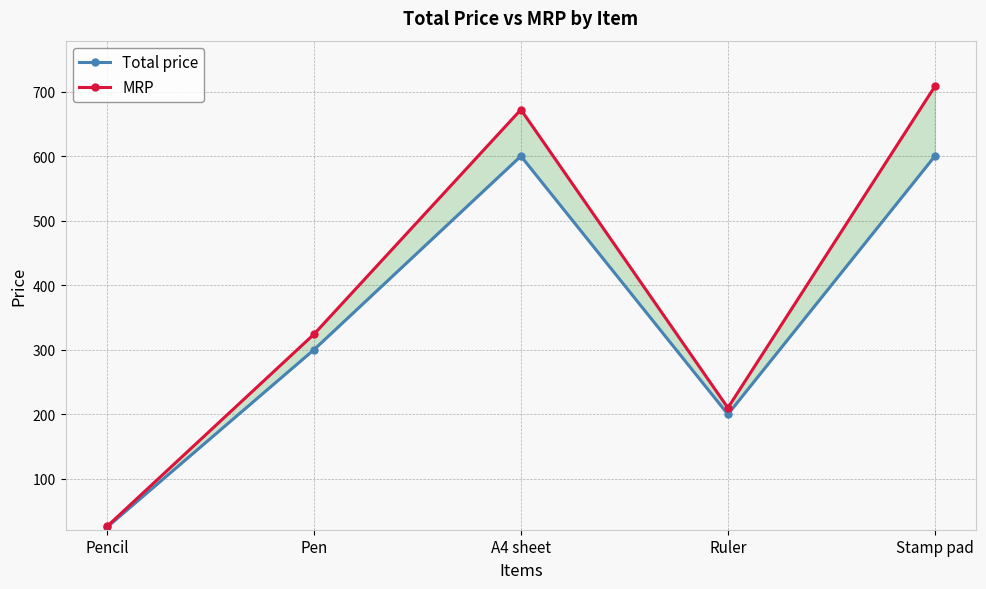

List the labels in order of MRP value, smallest first.

Pencil, Ruler, Pen, A4 sheet, Stamp pad